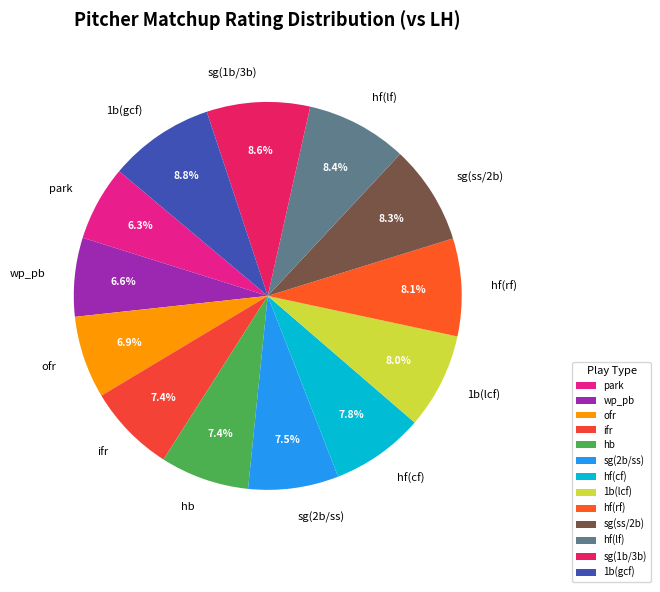

Does any single category account for the majority?

No